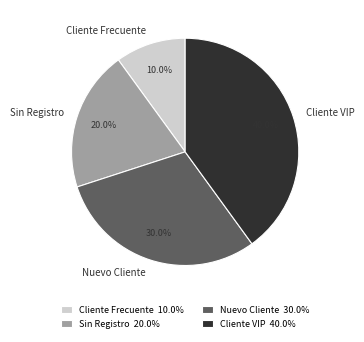

Combined, do Cliente Frecuente and Sin Registro account for over 50%?

No